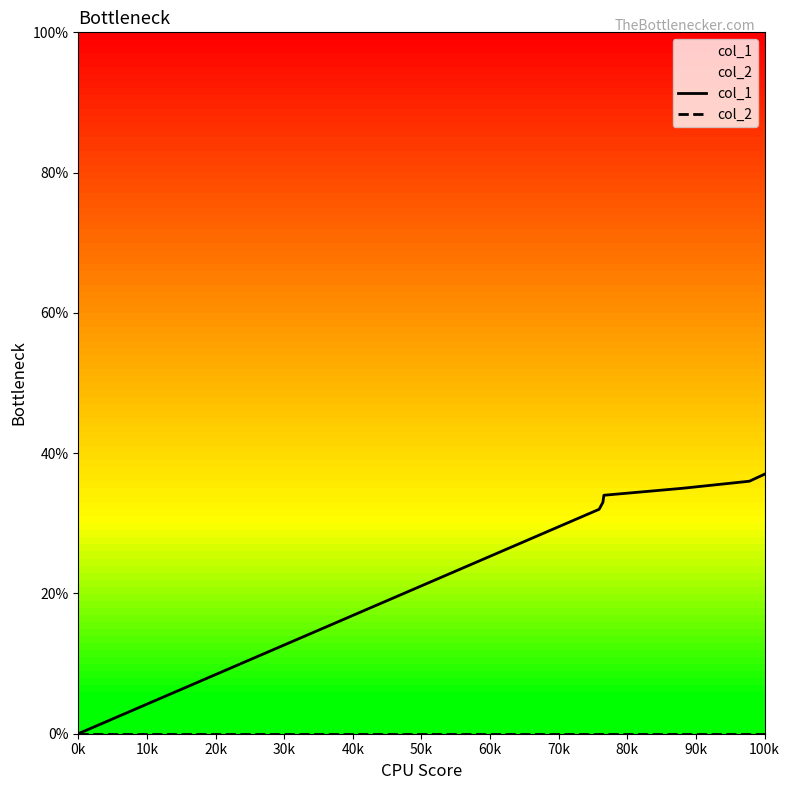

What is the label of the 1st point from the left?

0k